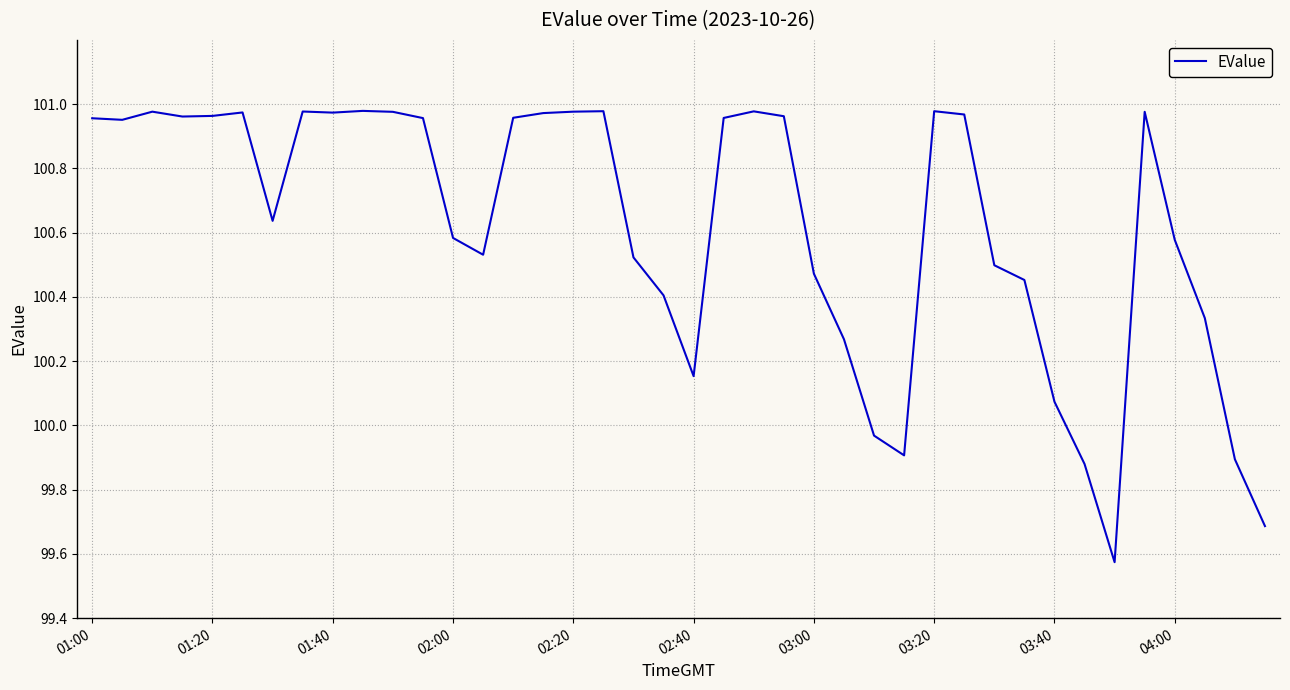

What is the difference between the maximum and minimum values?

1.4